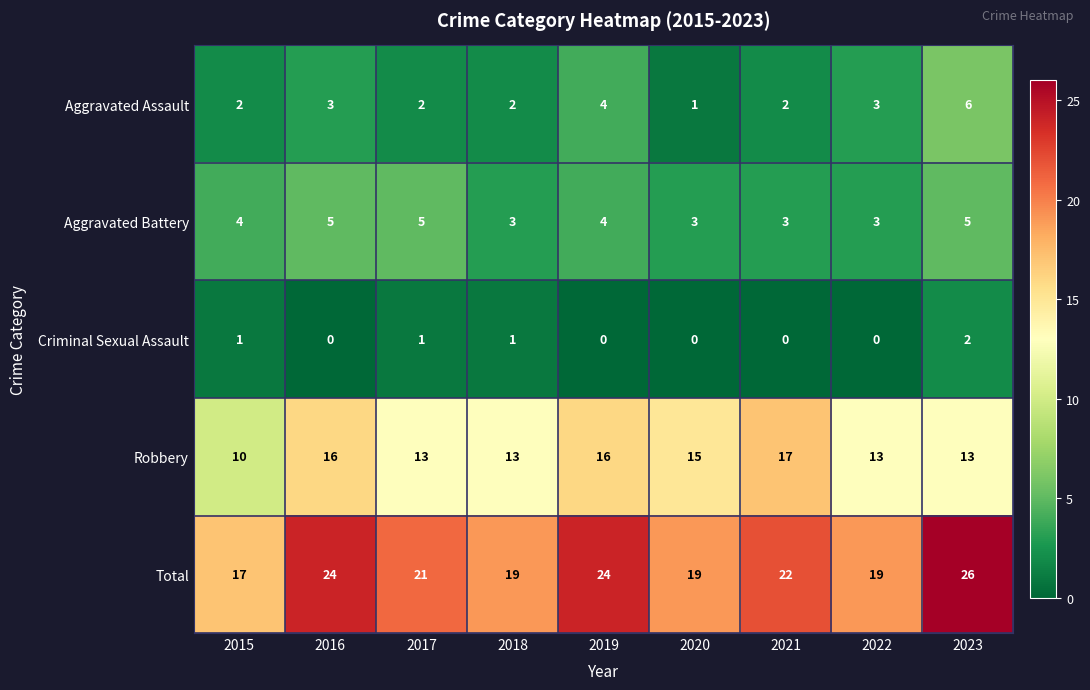

Count the number of data series in this chart.

5